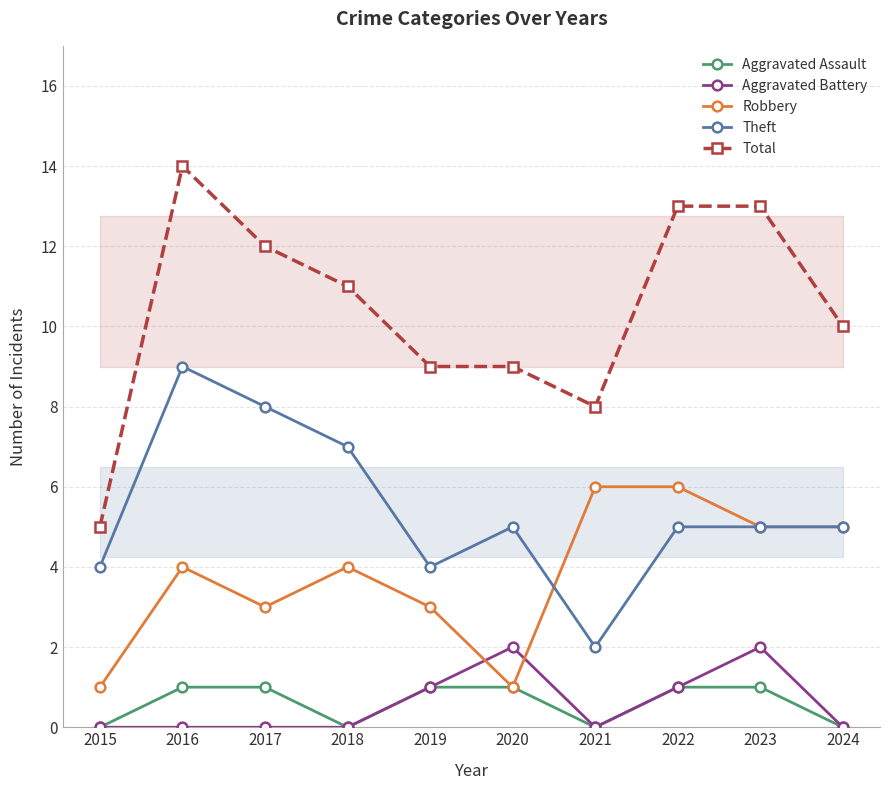

How many series are shown in this chart?

5